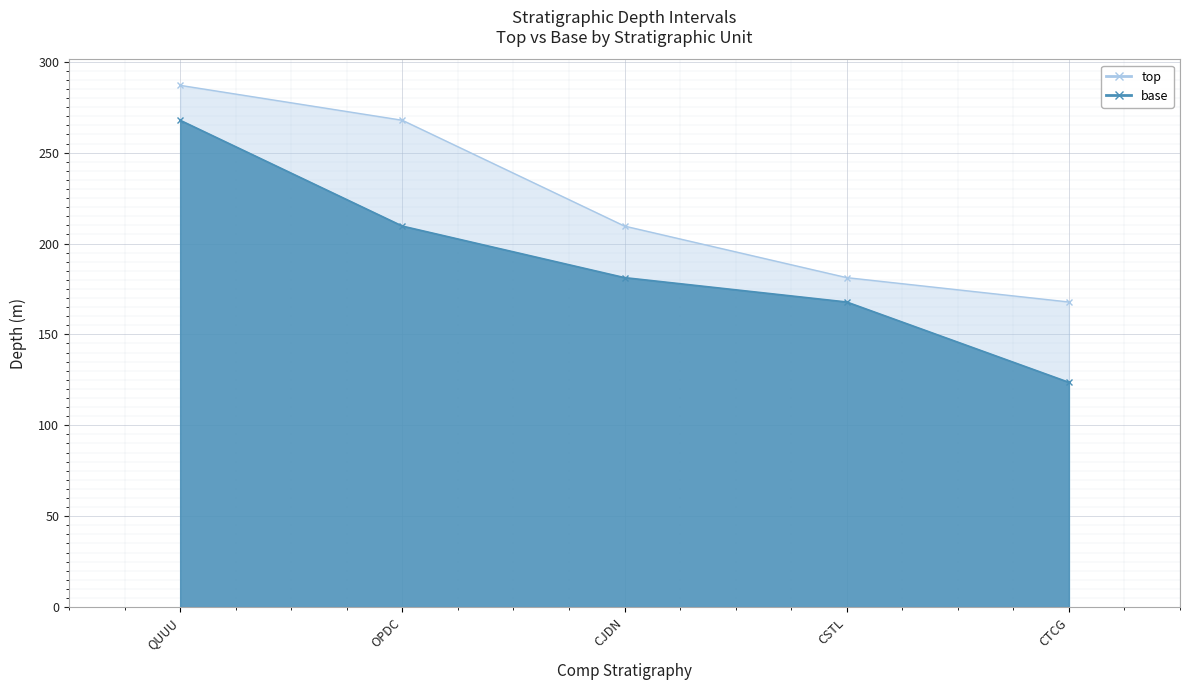

What is the difference between the base values at OPDC and CJDN?

28.3